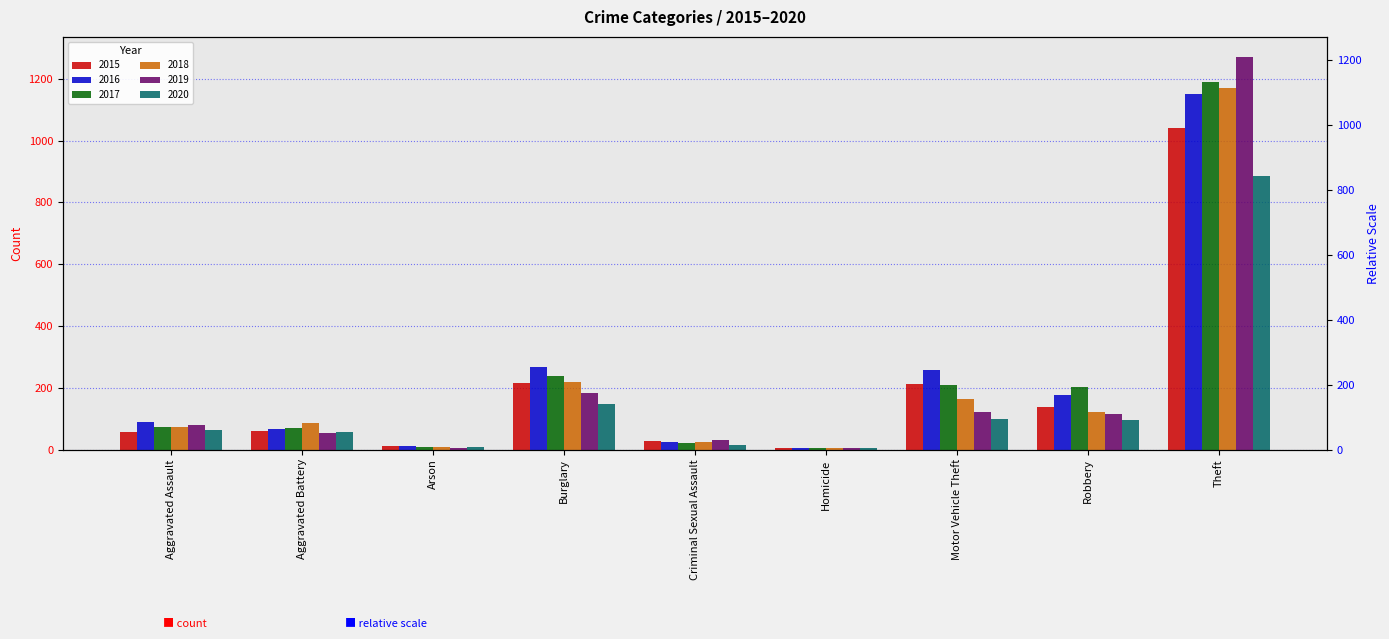

What is the spread (max minus min) of values at Arson?

7